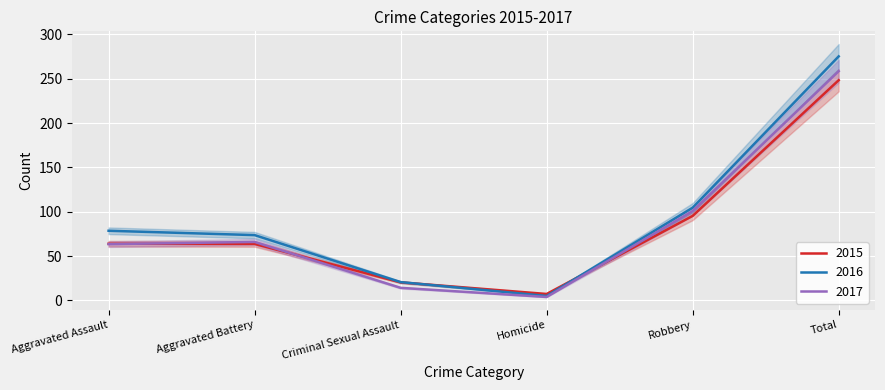

What is the label of the 6th point from the right?

Aggravated Assault